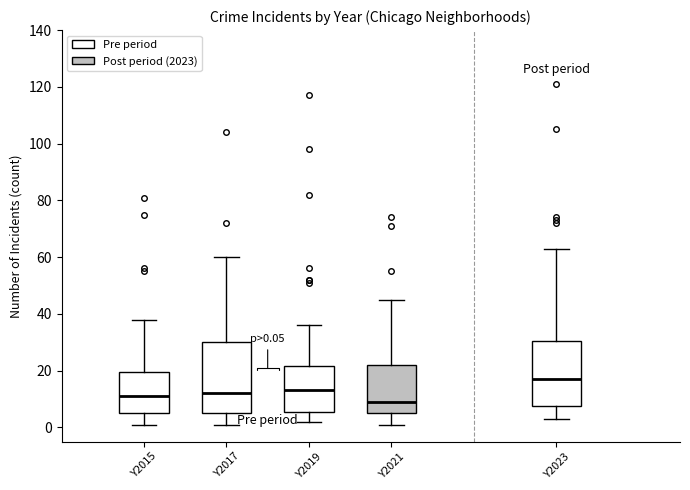

Which box has the highest median line?

Y2023